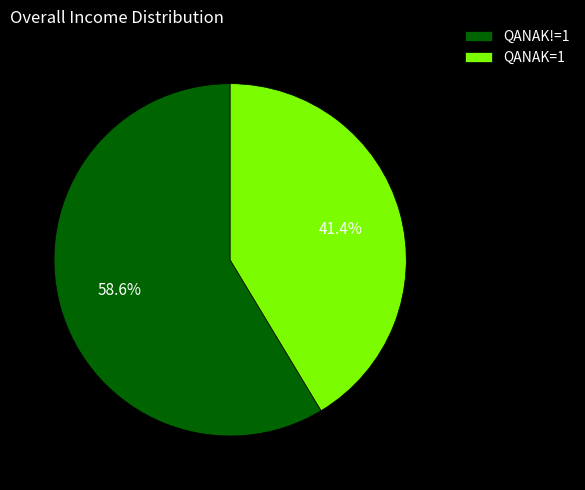

Which slice is the smallest?

QANAK=1